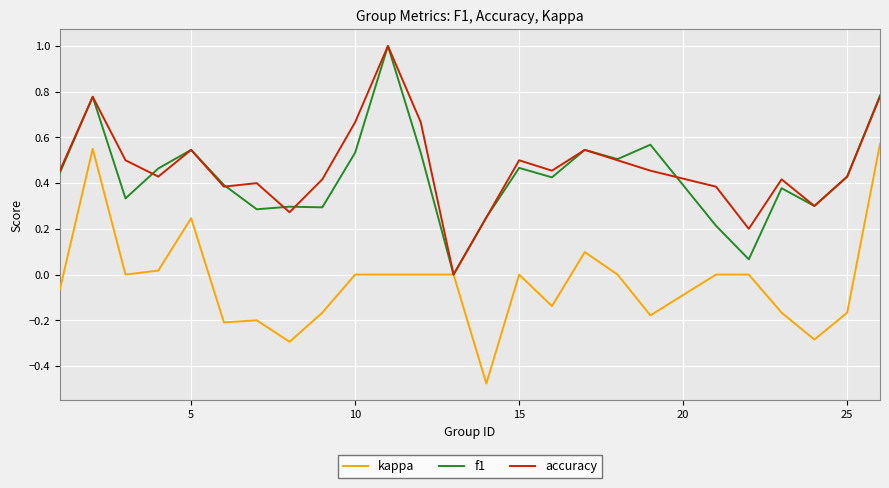

What are all the series names shown in the legend?

kappa, f1, accuracy